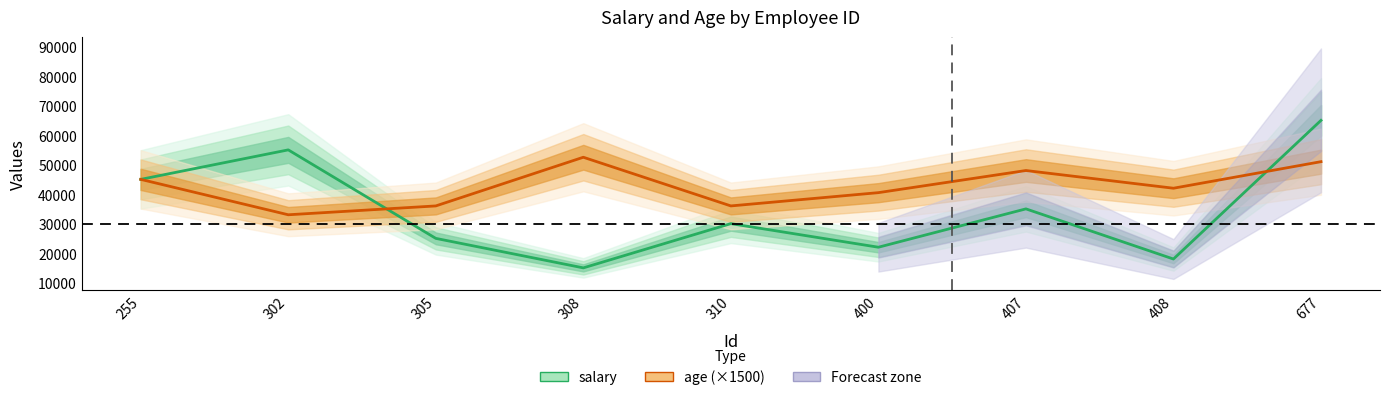

At which label is age (×1500) closest to 42750?

408